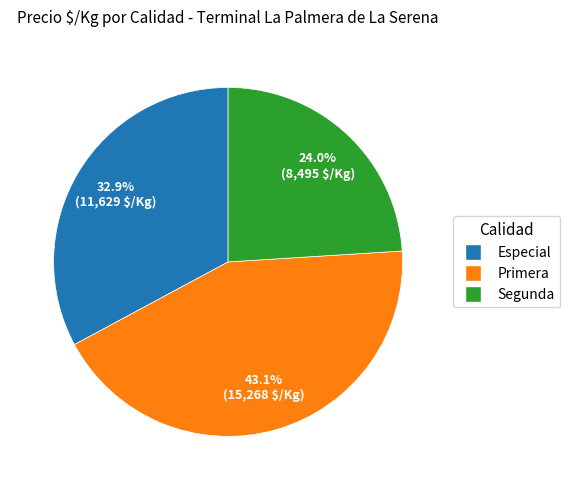

Rank the categories by value from lowest to highest.

Segunda, Especial, Primera